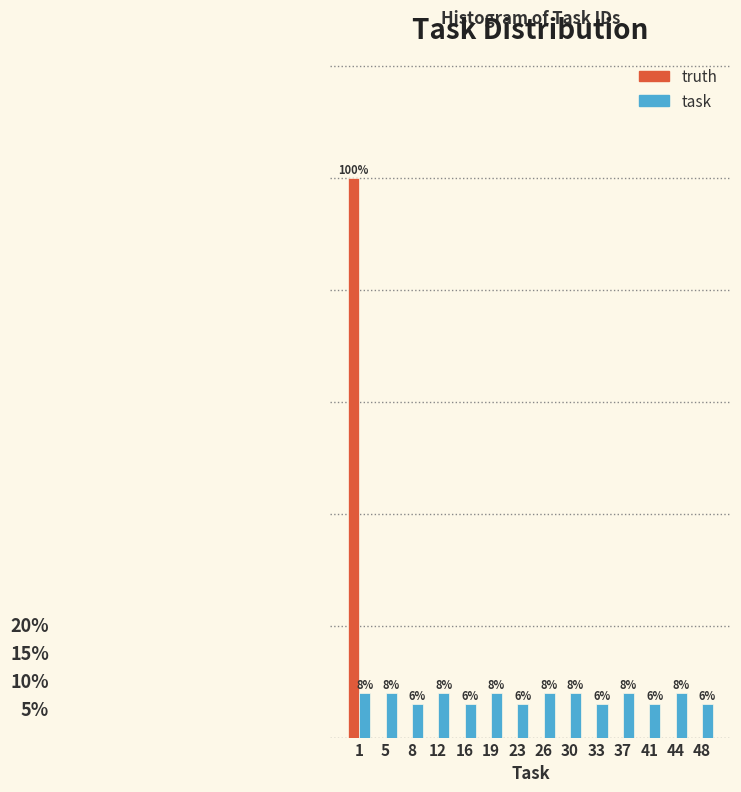

Is the value of truth at 41 greater than the value of task at 44?

No